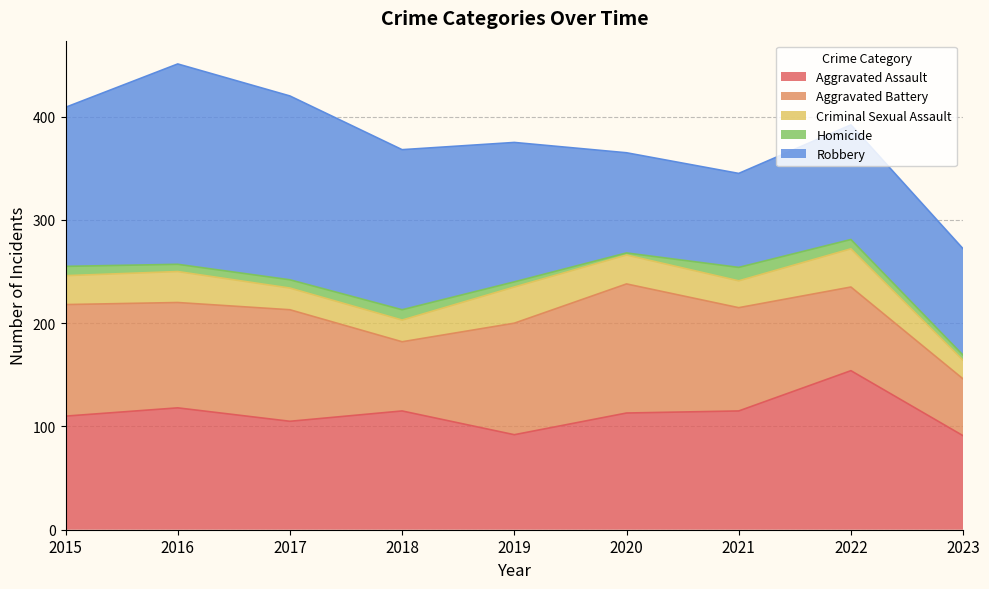

In Aggravated Assault, how many points are higher than both neighbors (excluding endpoints)?

3